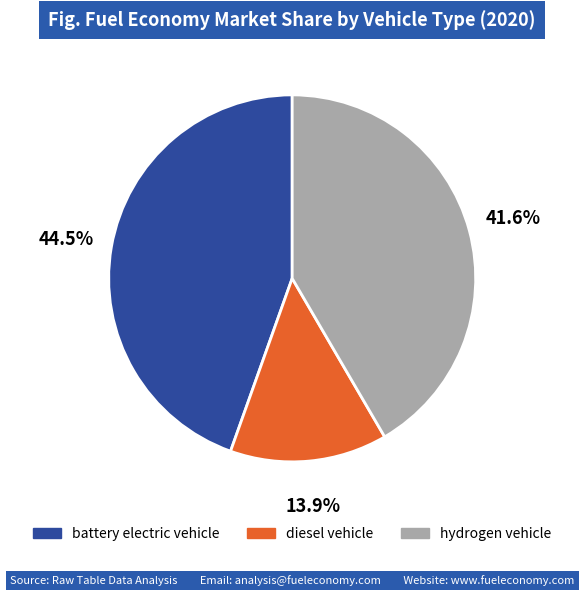

Count the number of slices in the pie.

3